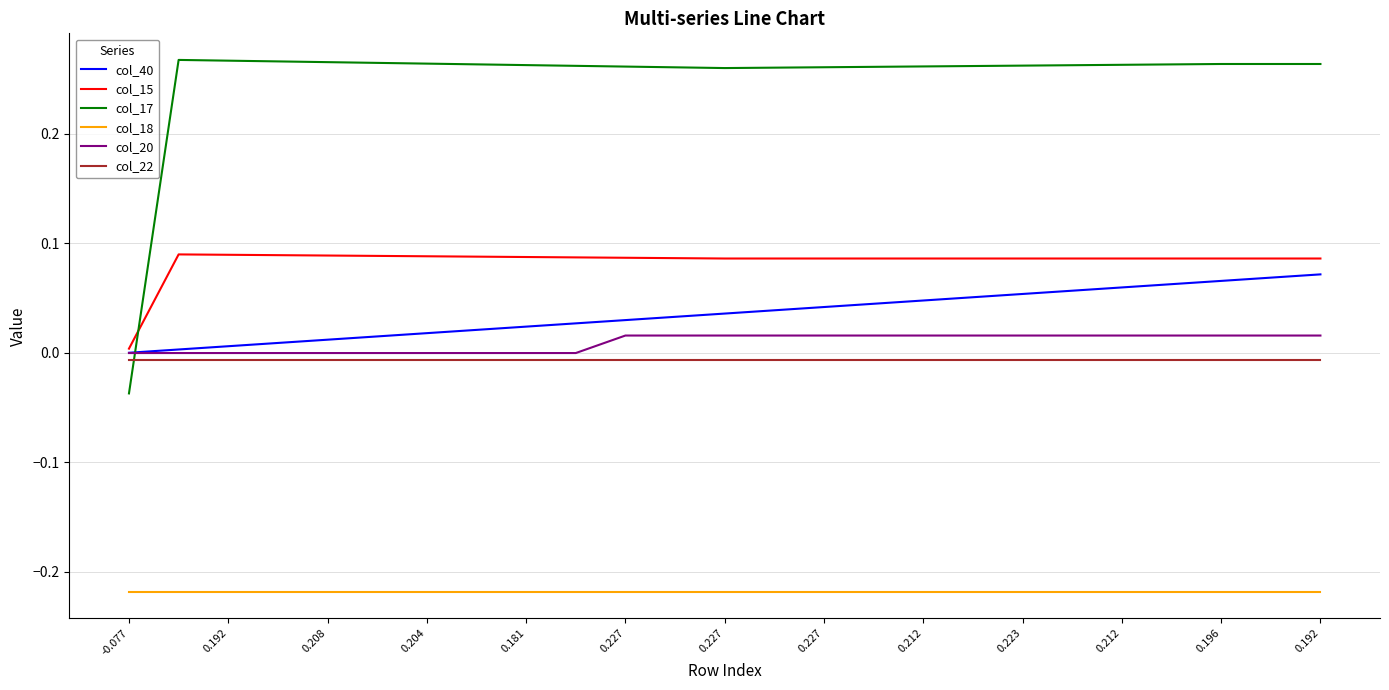

Which series has the widest spread of values?

col_17